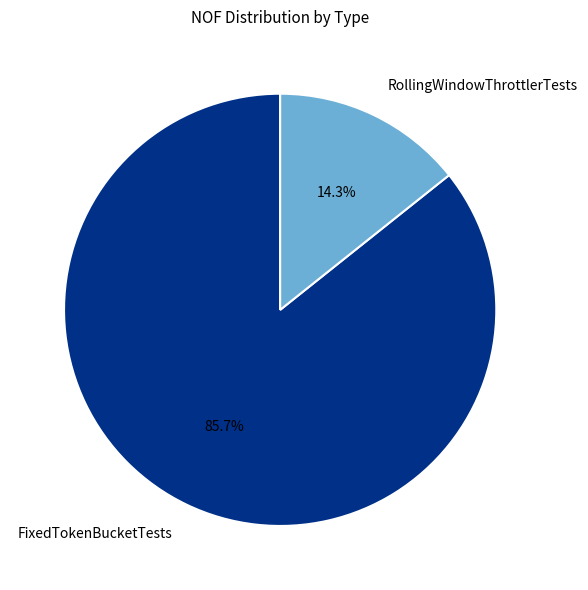

What is the total percentage of RollingWindowThrottlerTests and FixedTokenBucketTests?

100.0%